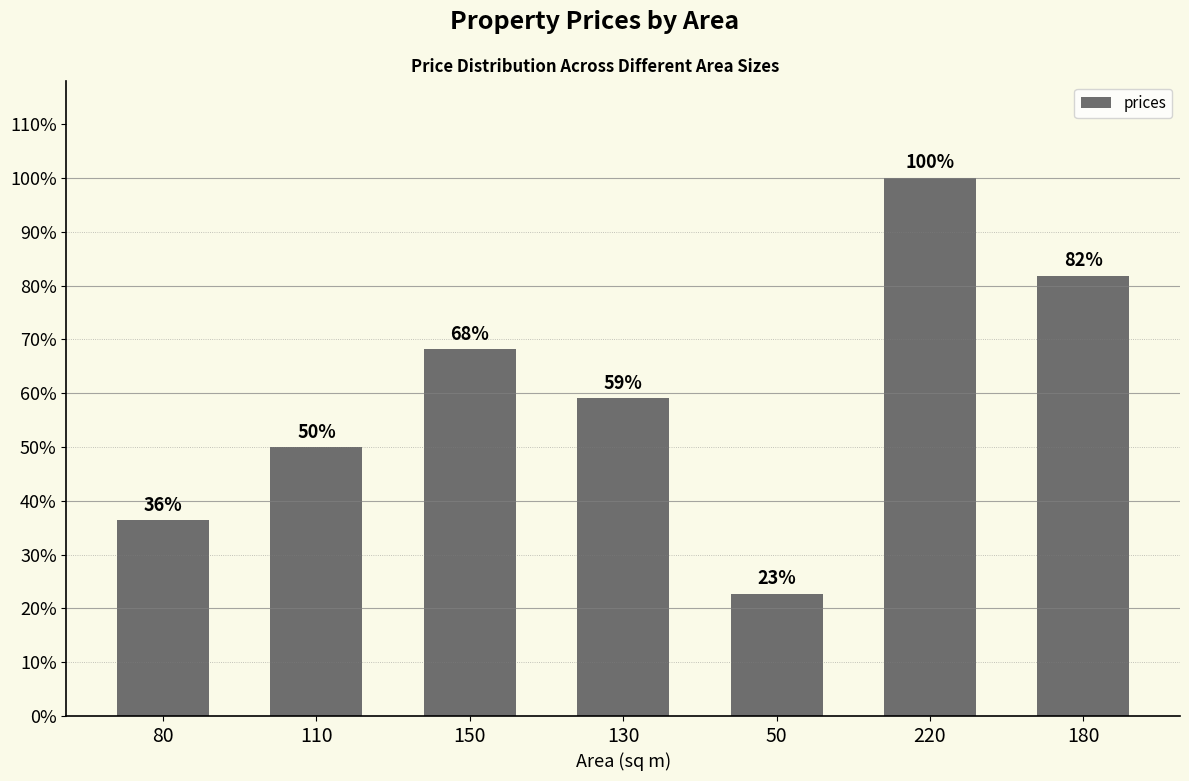

Does the chart contain any negative values?

No